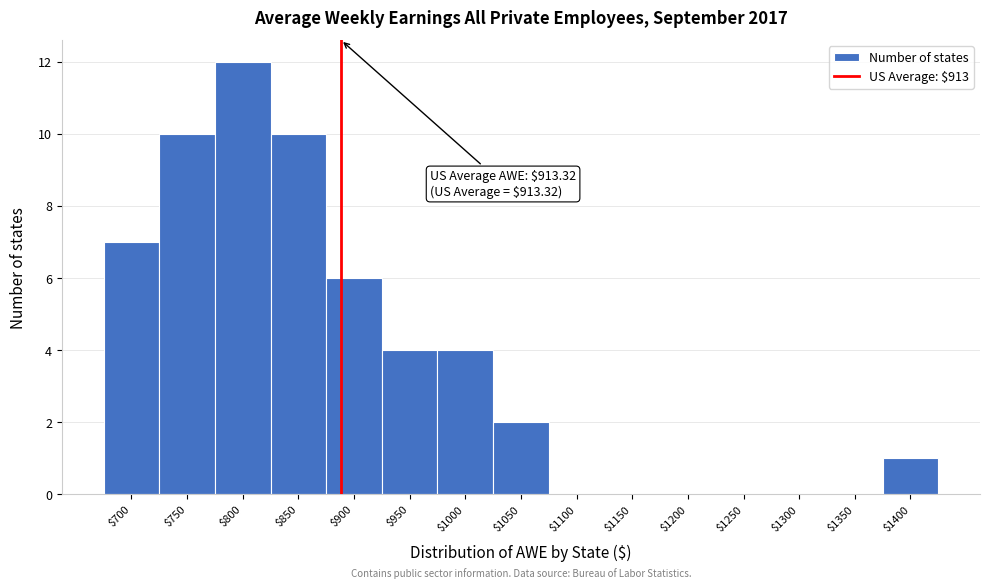

What is the greatest value displayed?

12